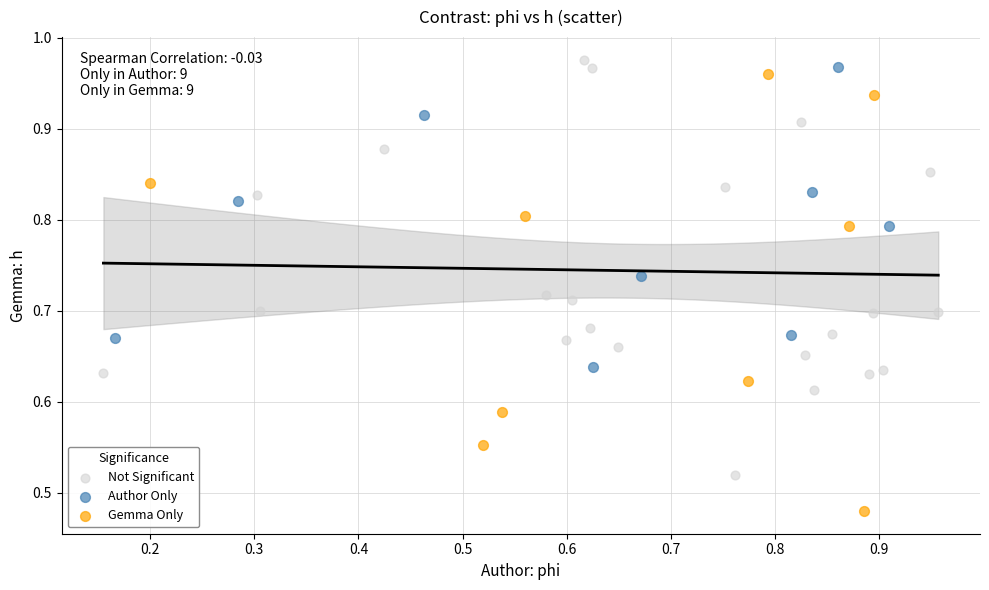

Which series has the largest Y range (max minus min)?

Gemma Only